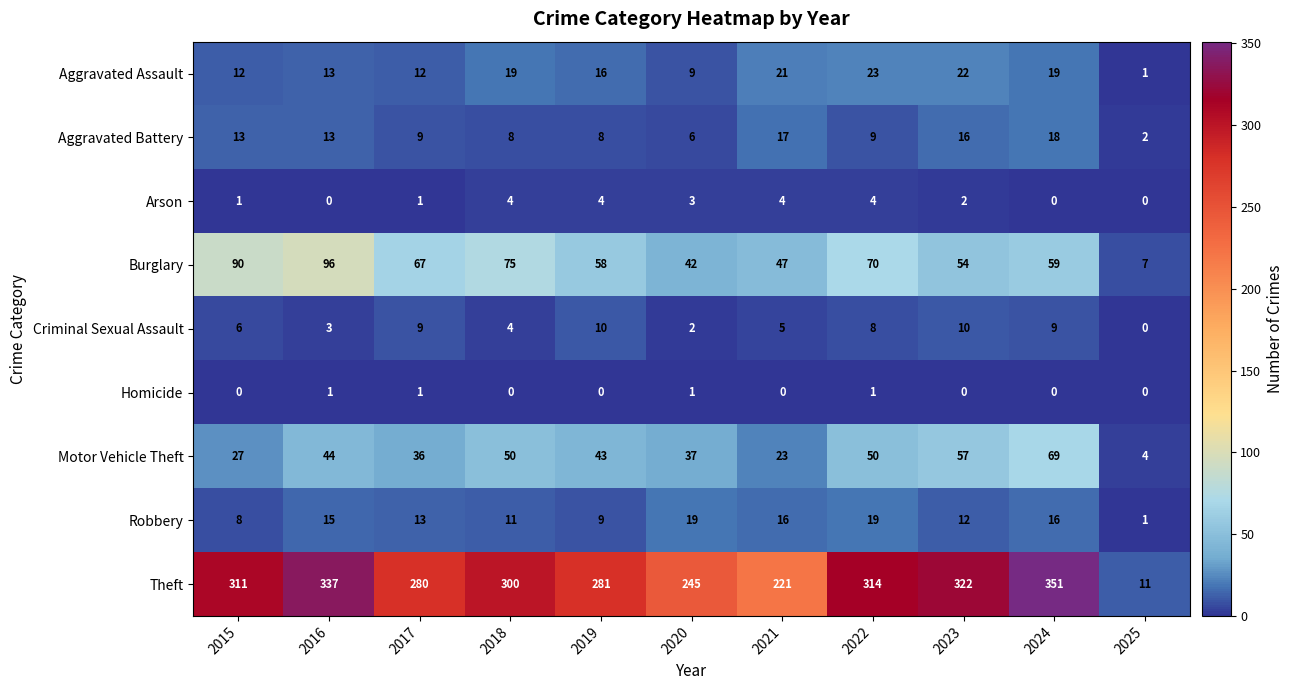

List the series in order of their peak value, lowest first.

Homicide, Arson, Criminal Sexual Assault, Aggravated Battery, Robbery, Aggravated Assault, Motor Vehicle Theft, Burglary, Theft